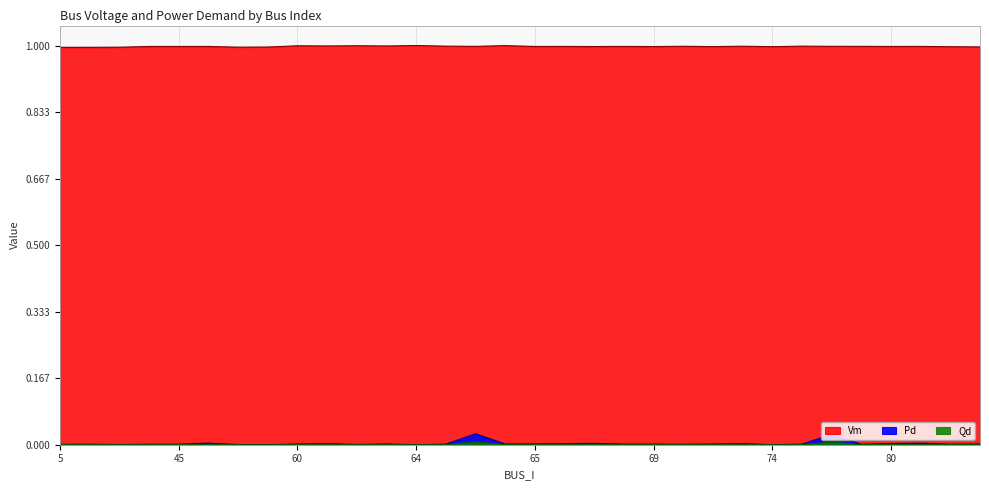

What position from the right is 64?

20